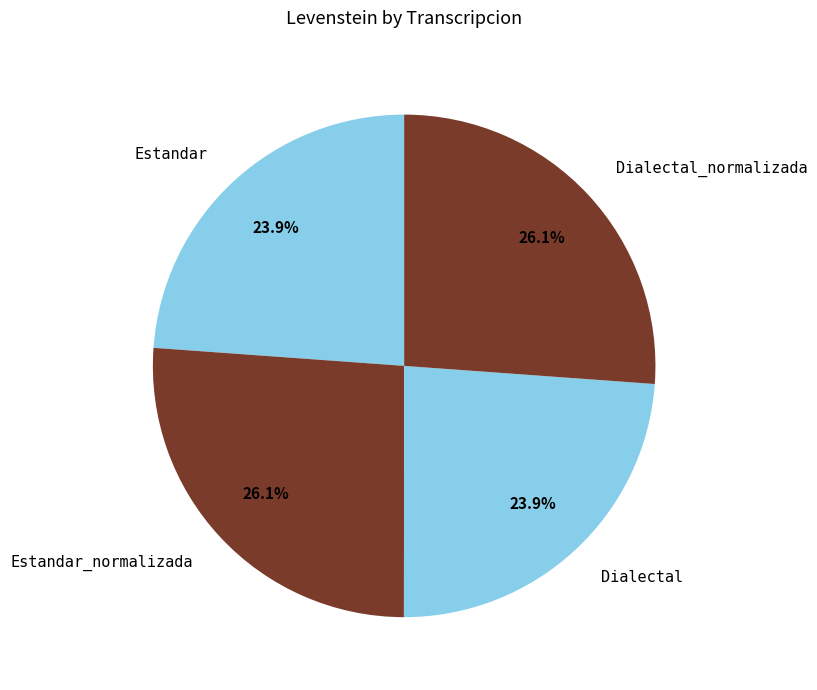

Approximately how many times larger is the value at Dialectal compared to Estandar?

1.0